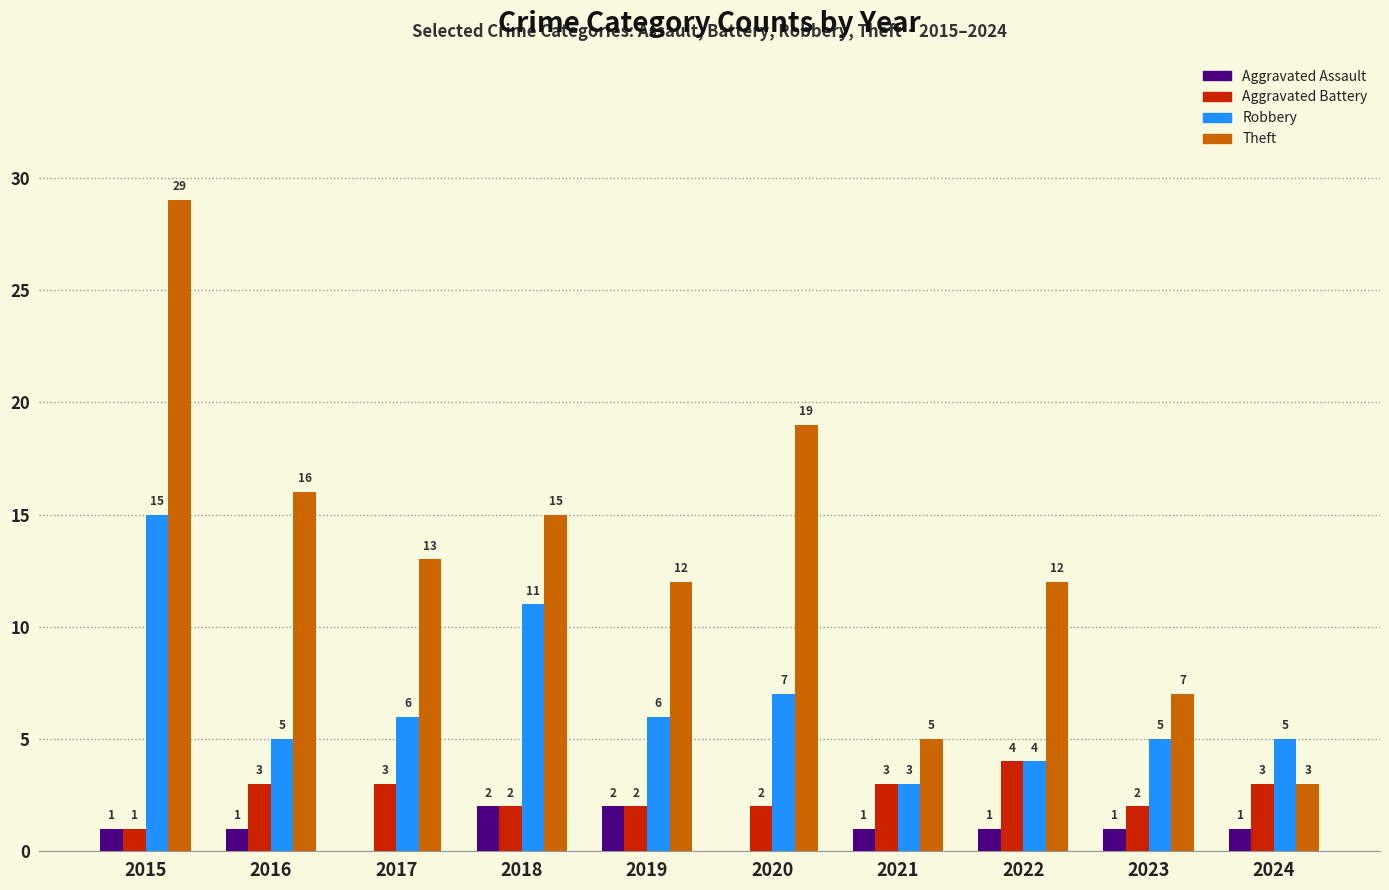

What is the sum of the Robbery values at 2020 and 2019?

13